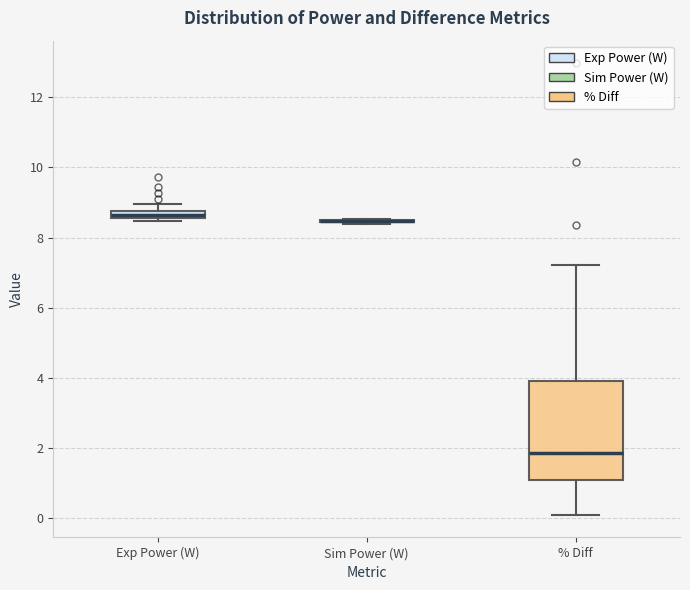

Where is the upper edge of the box for % Diff on the y-axis? The values are not printed on the chart, so give them approximately, as read against the axis.

3.8